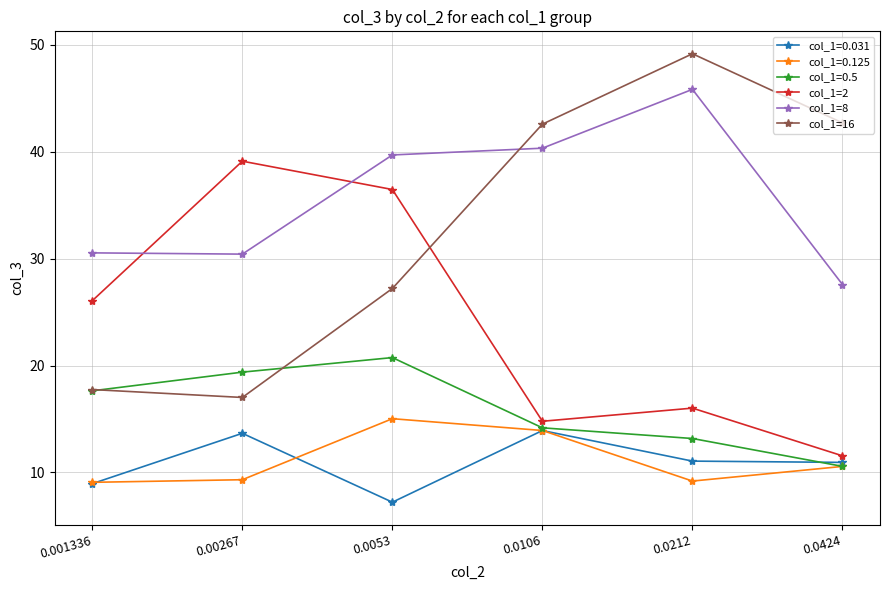

What is the difference between the highest and lowest values at 0.0212?

40.0